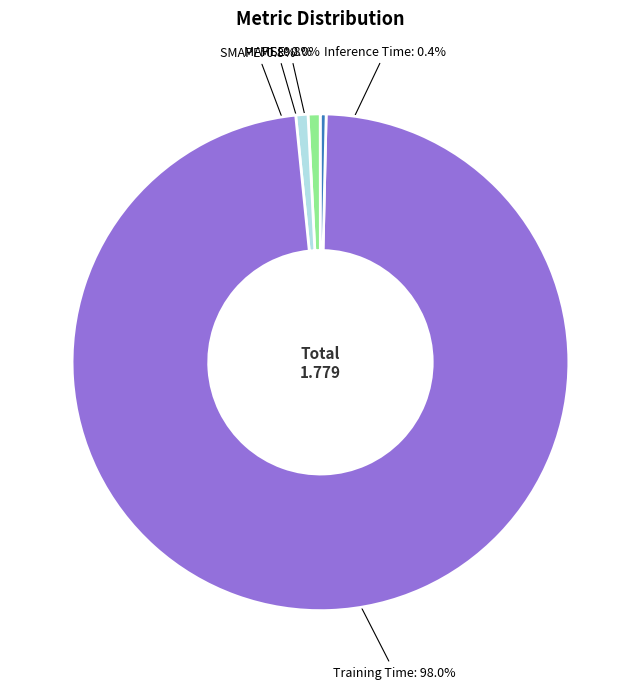

Is there a majority slice in this chart?

Yes